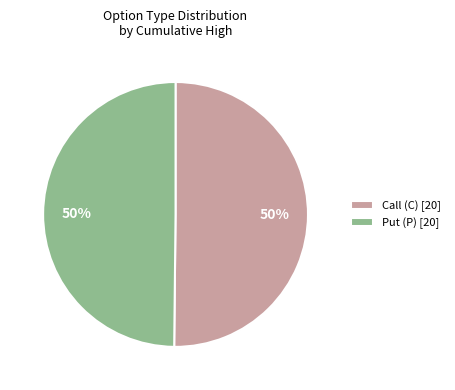

Do Put (P) [20] and Call (C) [20] together represent more than half of the pie?

Yes